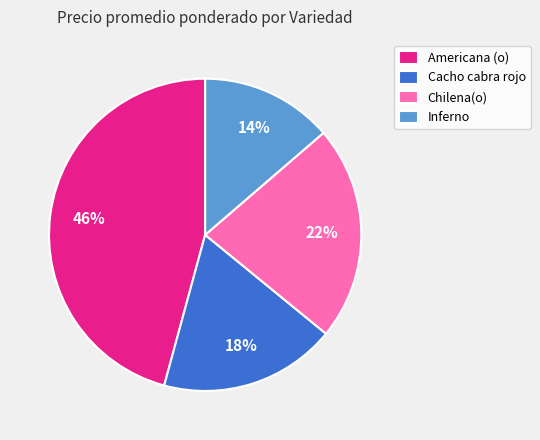

Rank the categories by value from lowest to highest.

Inferno, Cacho cabra rojo, Chilena(o), Americana (o)